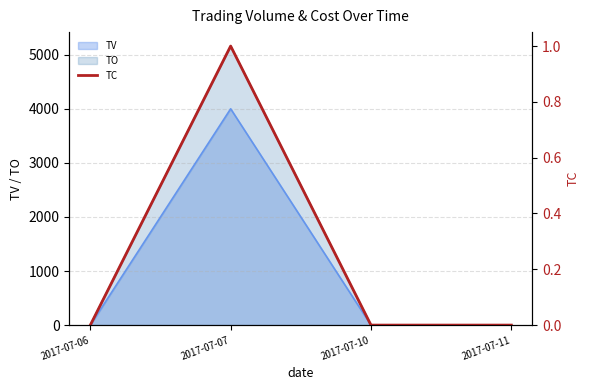

Which label corresponds to the largest value in the chart?

2017-07-07